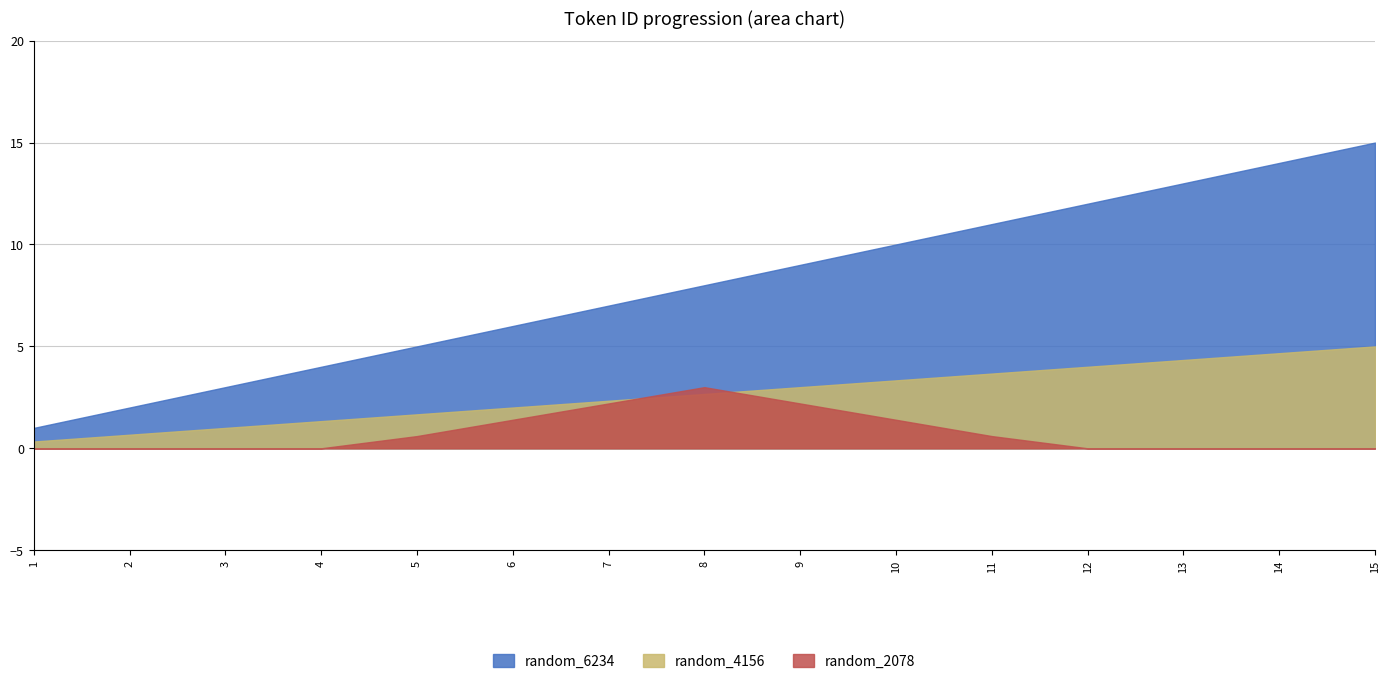

Which series has the largest total across all categories?

random_6234